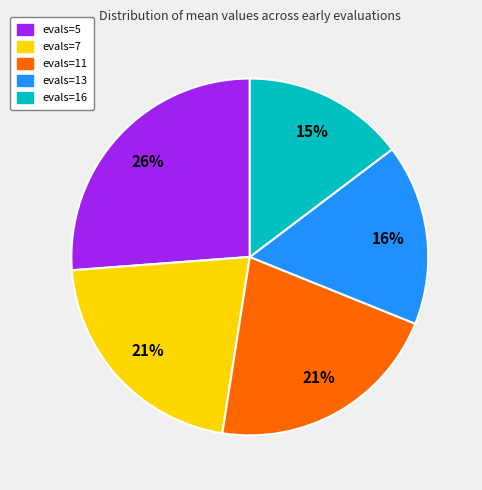

To the nearest percent, what percentage of the pie is evals=7?

21%